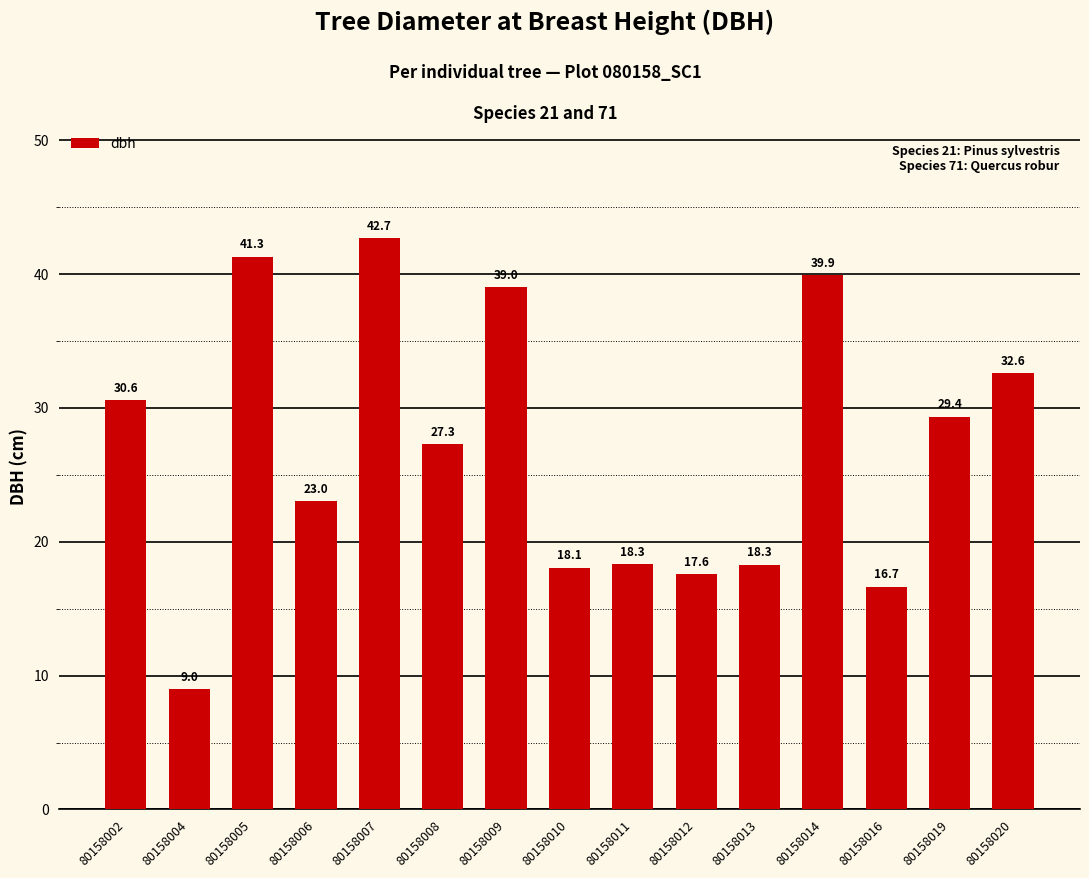

How many data points are above 27?

8